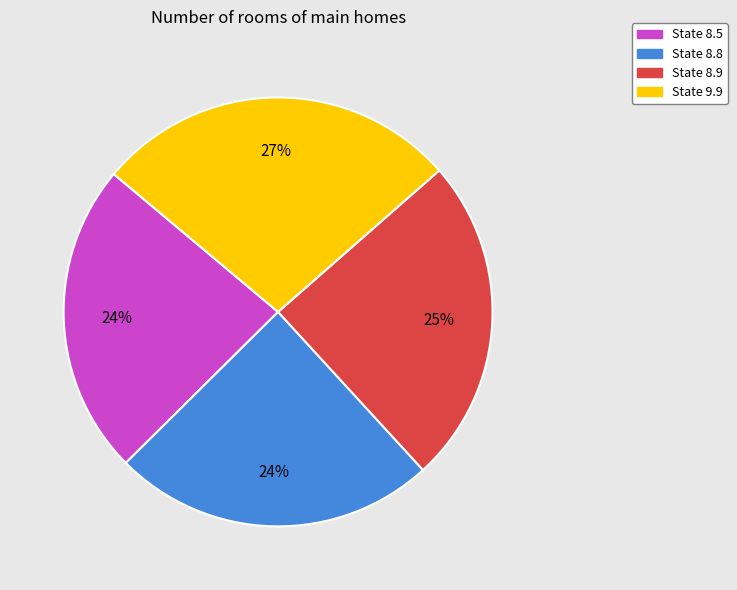

To the nearest percent, what is the average slice percentage?

25%